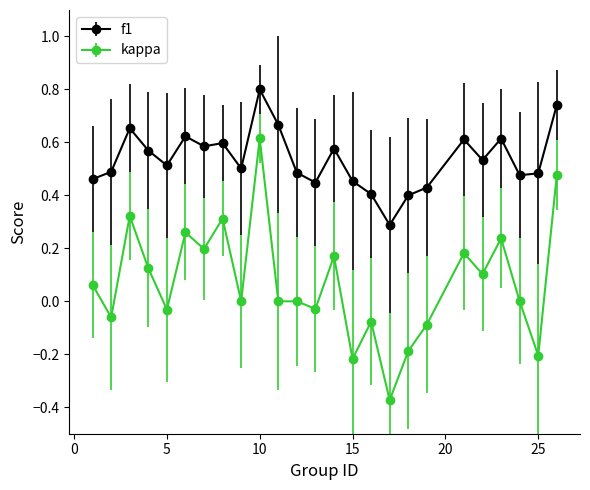

What are all the series names shown in the legend?

f1, kappa